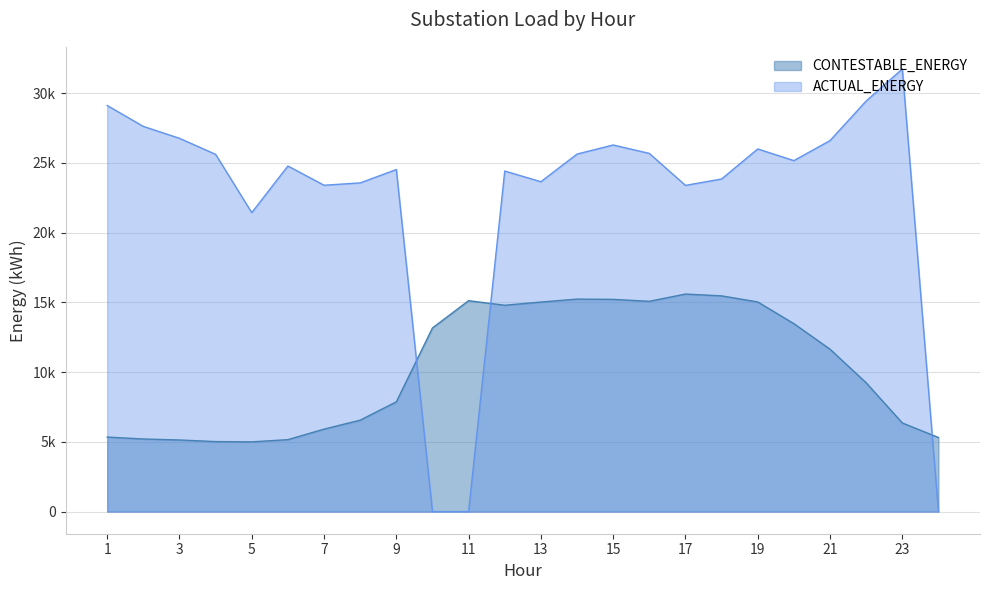

What are all the series names shown in the legend?

CONTESTABLE_ENERGY, ACTUAL_ENERGY